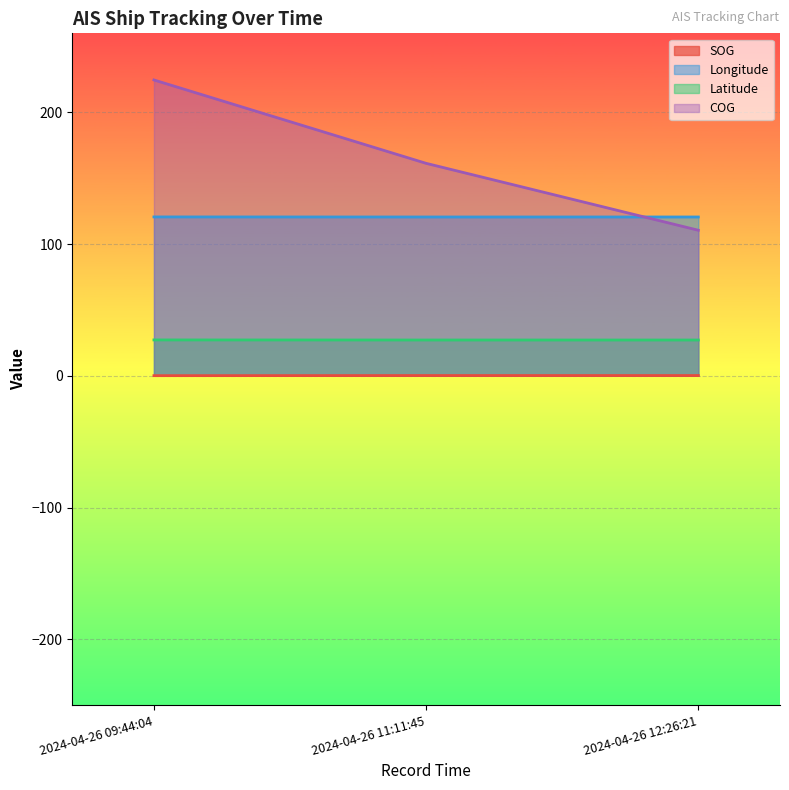

What are all the series names shown in the legend?

SOG, Longitude, Latitude, COG